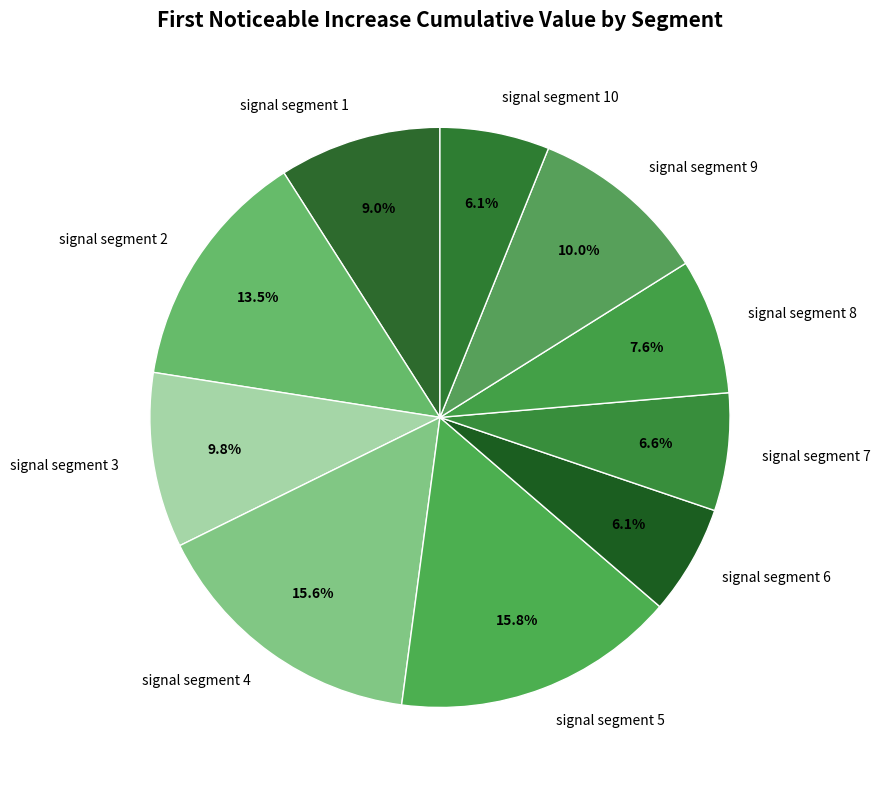

Does any single category account for the majority?

No